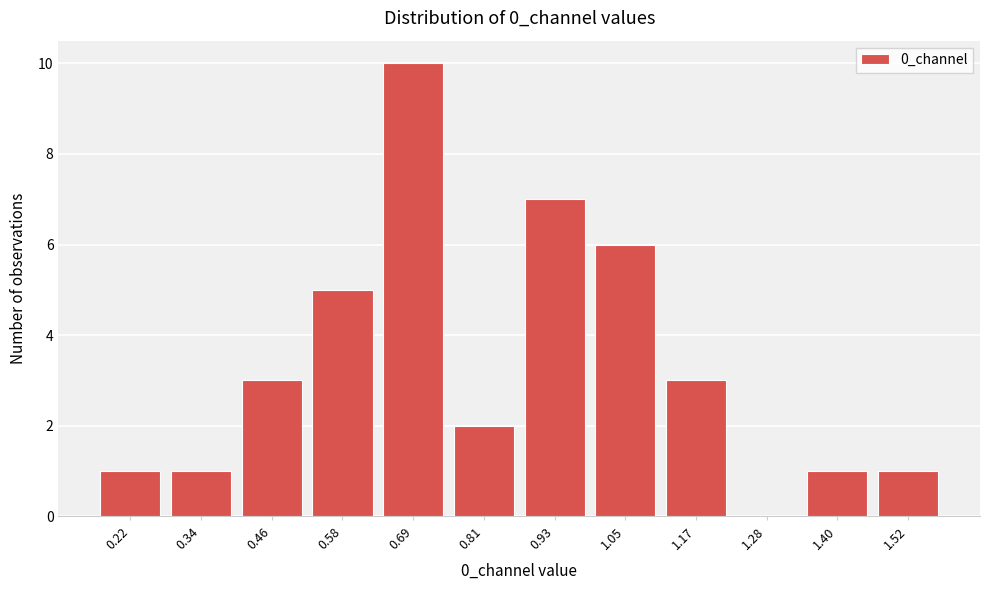

Reading left to right, transcribe this chart: for each bar, give the range it covers on the x-axis and its height. Neither the bar edges nor the heights are printed on the chart, so give them approximately, as read against the axes.

0.16 to 0.28: 1
0.28 to 0.40: 1
0.40 to 0.52: 3
0.52 to 0.64: 5
0.64 to 0.76: 10
0.76 to 0.88: 2
0.88 to 0.98: 7
0.98 to 1.10: 6
1.10 to 1.22: 3
1.22 to 1.34: 0
1.34 to 1.46: 1
1.46 to 1.58: 1